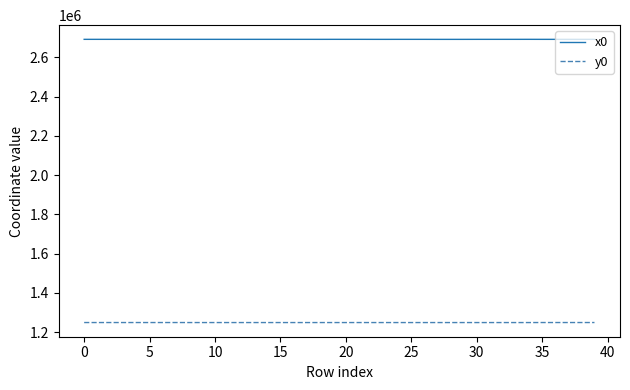

Does the chart display data point markers on the line(s)?

No